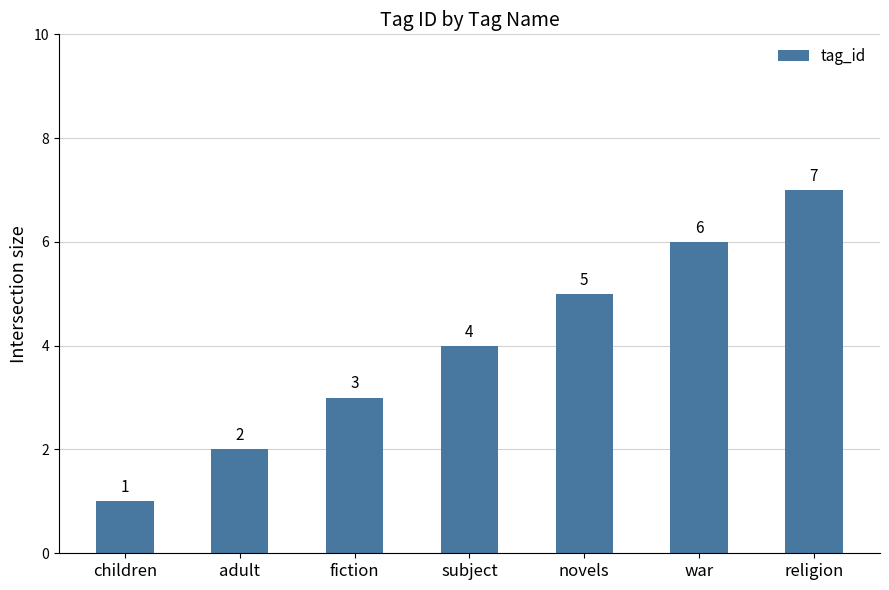

List the labels in order of value, largest first.

religion, war, novels, subject, fiction, adult, children